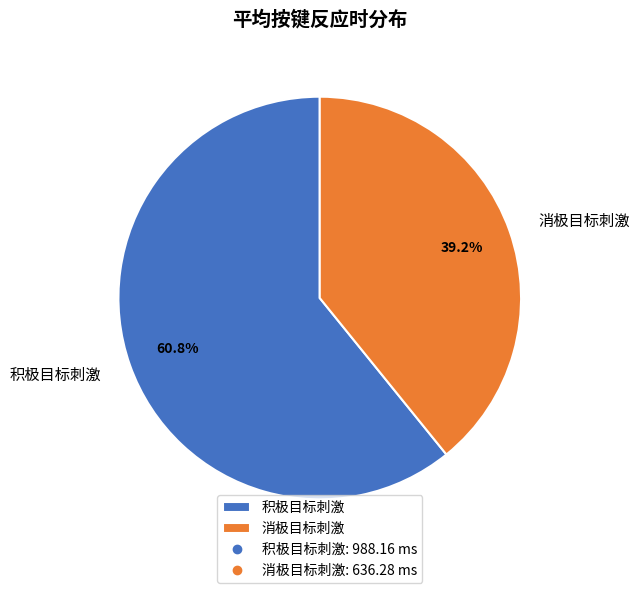

Which slice is the largest?

积极目标刺激